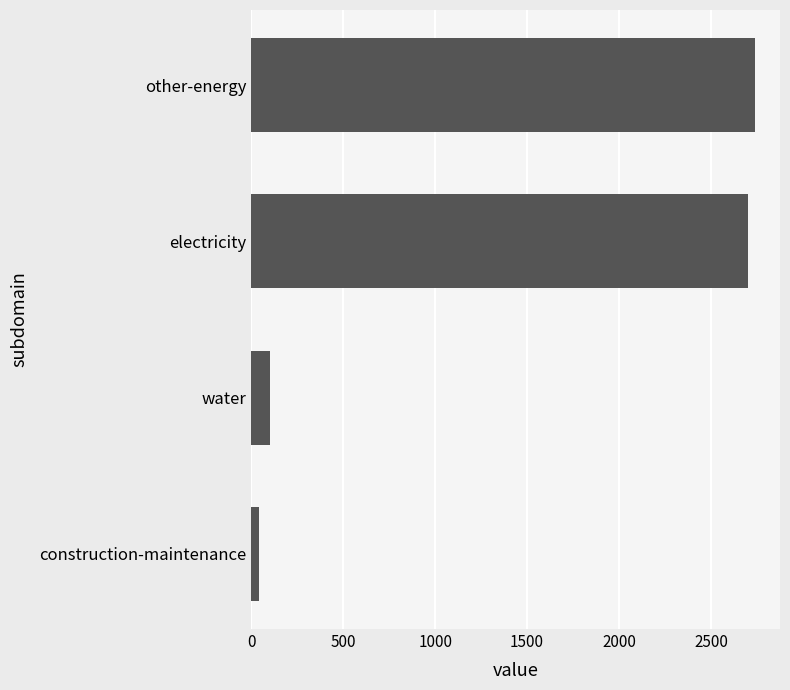

List the labels in order of value, largest first.

other-energy, electricity, water, construction-maintenance